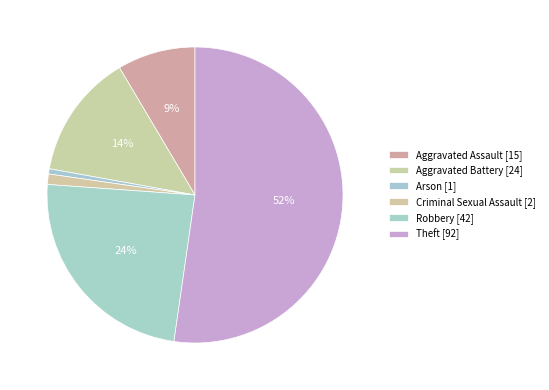

Does any single category account for the majority?

Yes